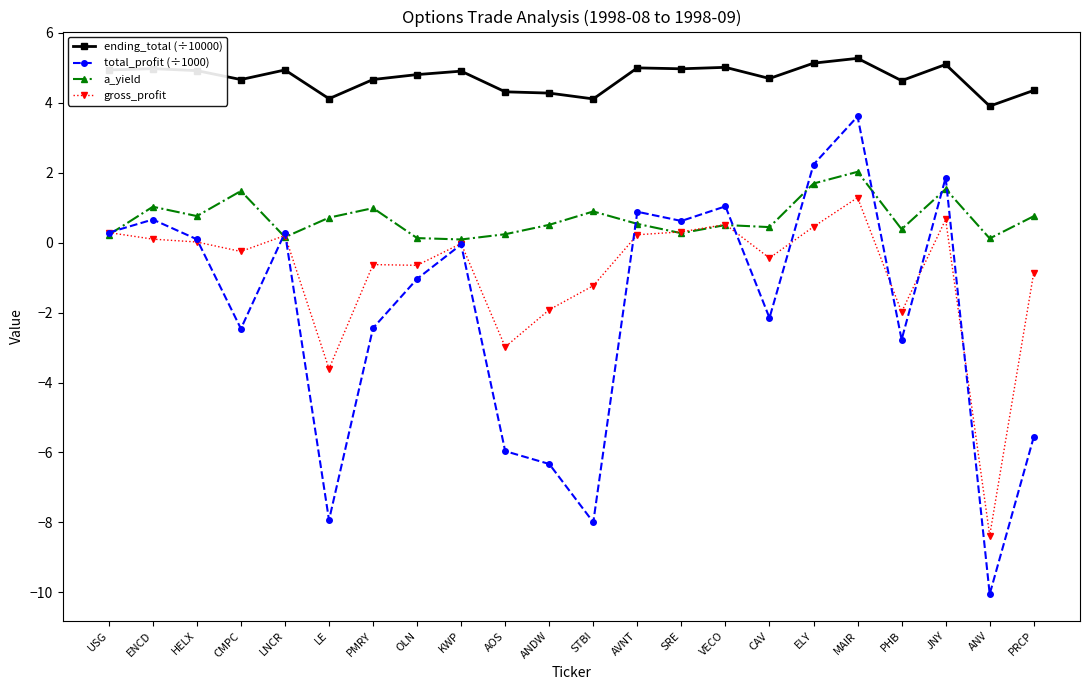

Which series has the widest spread of values?

total_profit (÷1000)